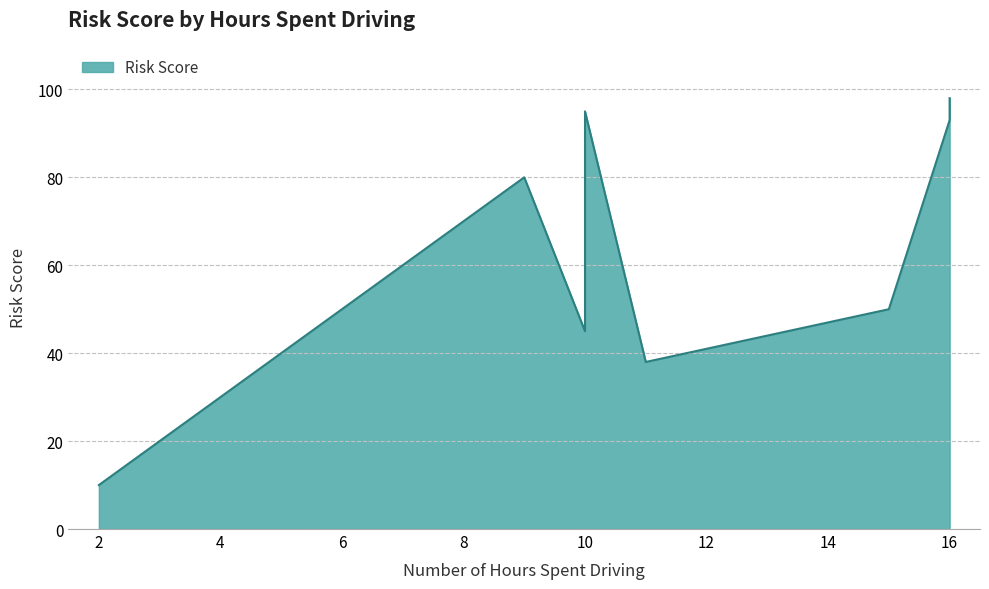

List the labels in order of value, largest first.

16, 10, 16, 9, 15, 10, 11, 2